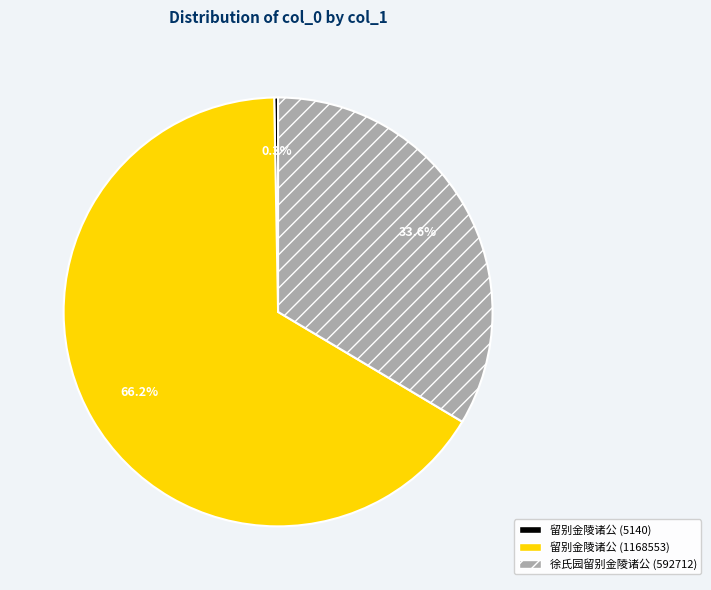

Does any single category account for the majority?

Yes